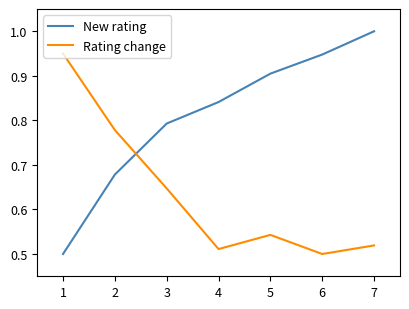

What is the difference between the second highest and second lowest values in the Rating change series?

0.3